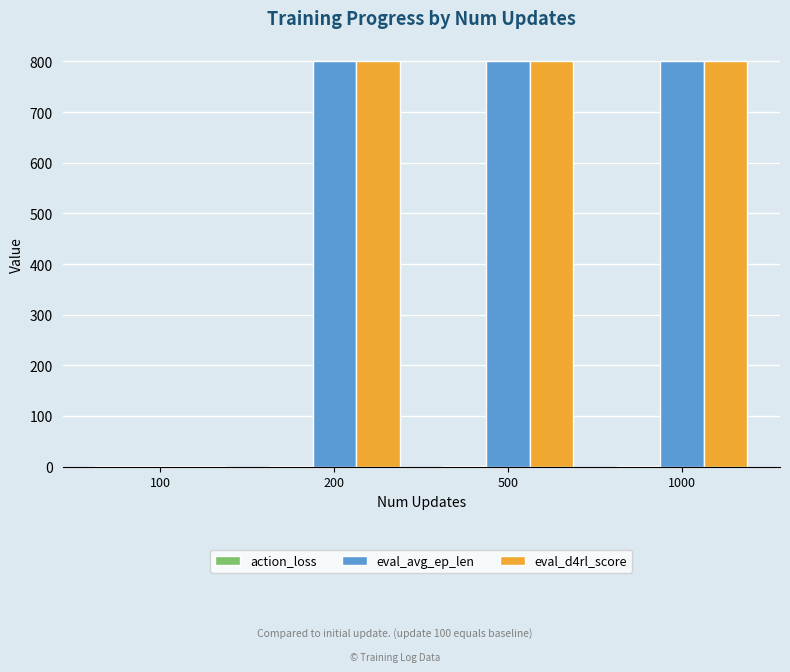

The eval_avg_ep_len series shows 801.0 at 1000. True or false?

True